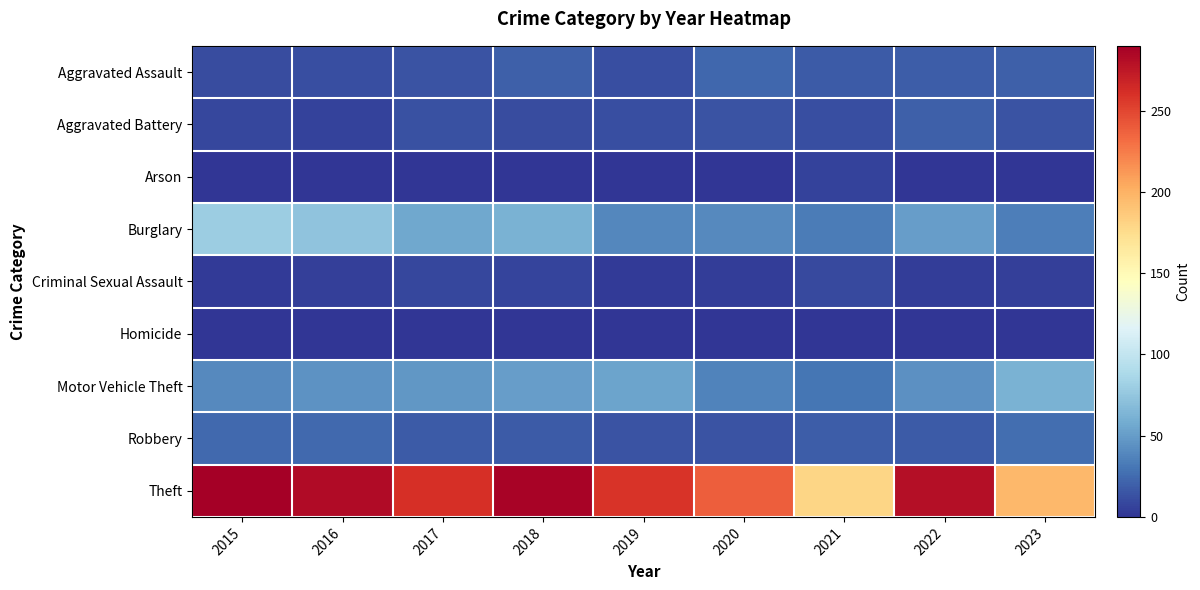

At how many categories does at least one series exceed 78?

9